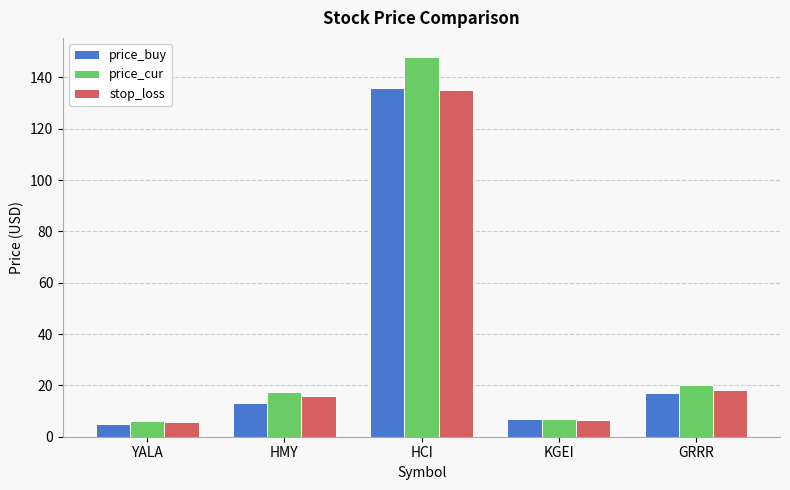

At how many categories does at least one series exceed 116?

1